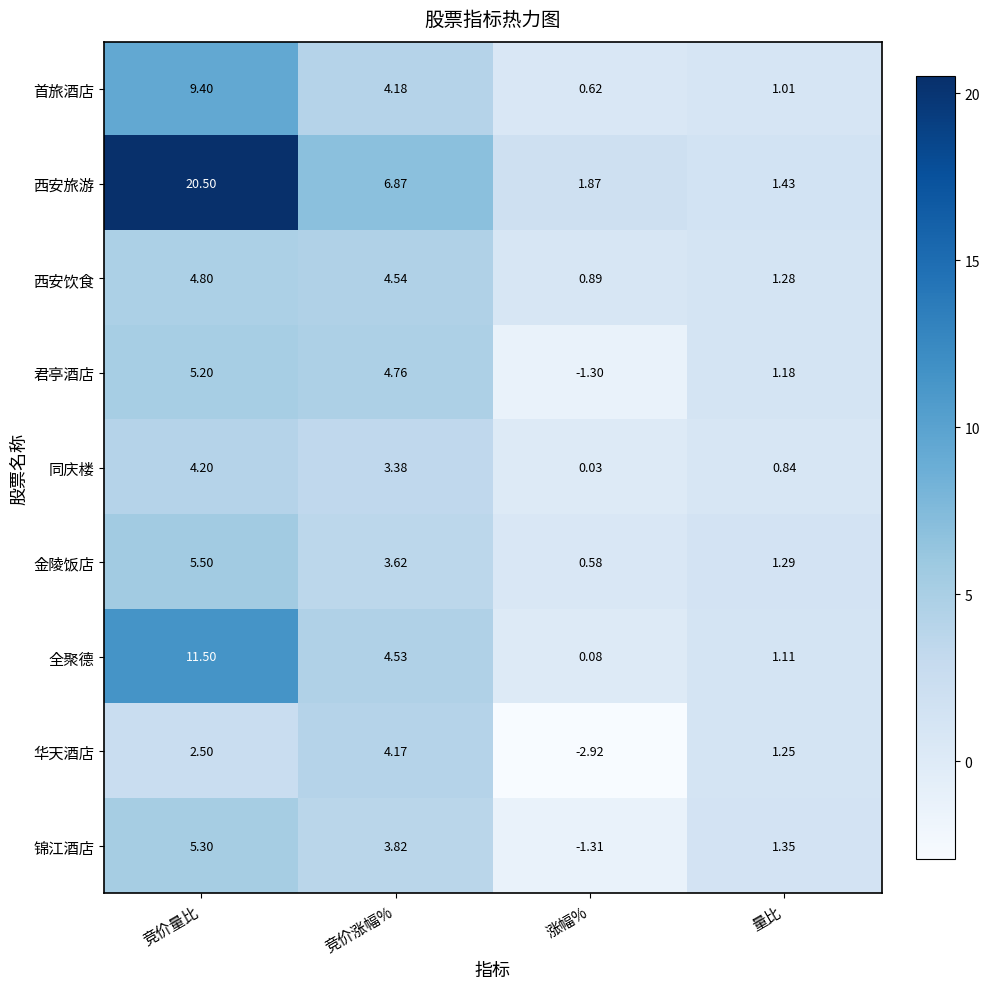

At which label does 锦江酒店 first exceed 3?

竞价量比